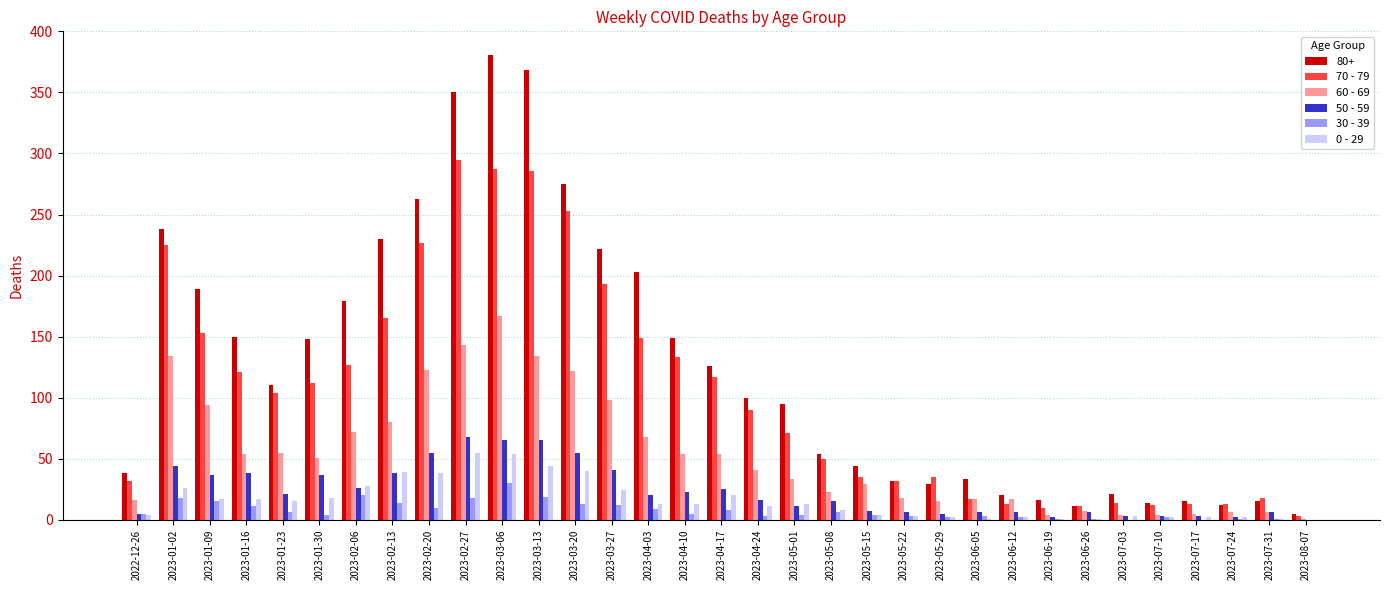

At which label does 60 - 69 reach its peak?

2023-03-06